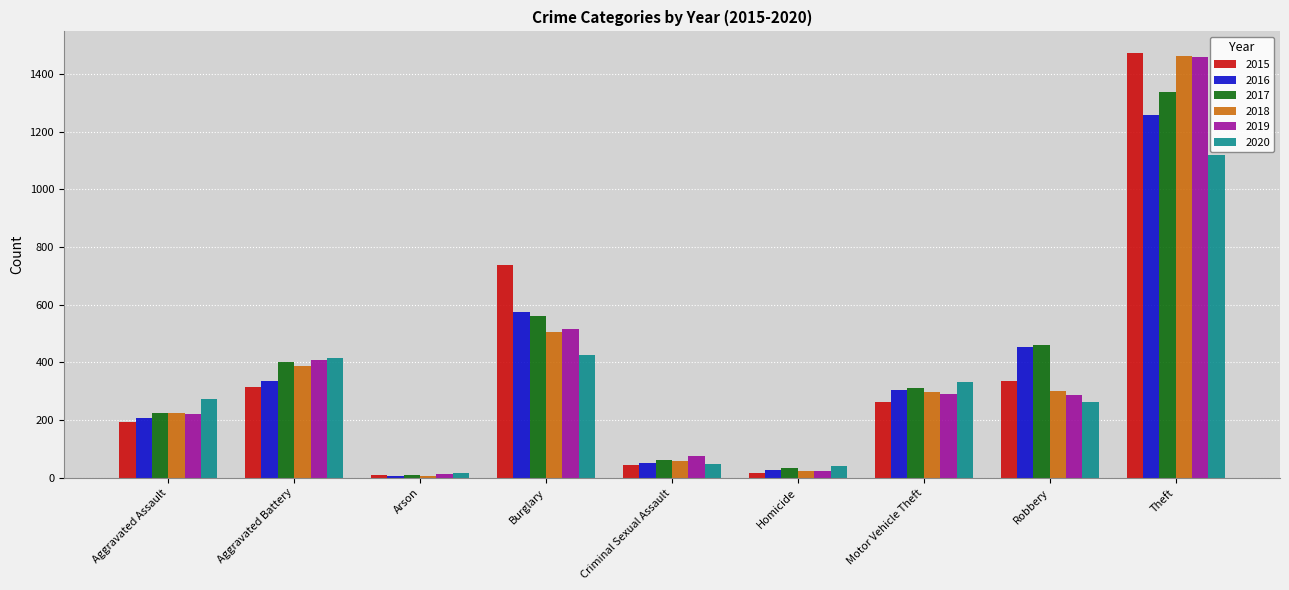

What is the difference between the second highest and second lowest values in the 2015 series?

723